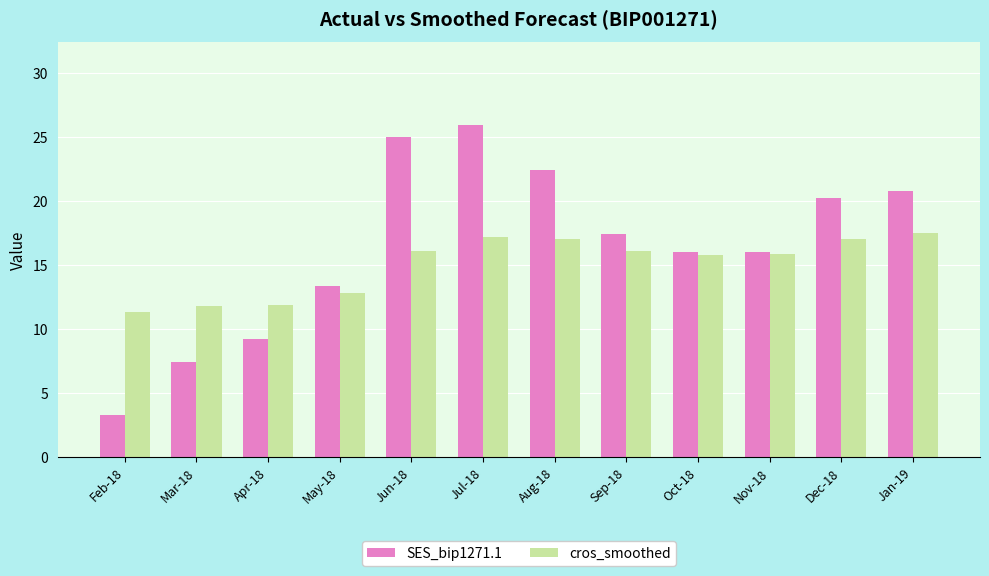

What is the average value of the cros_smoothed series?

15.0